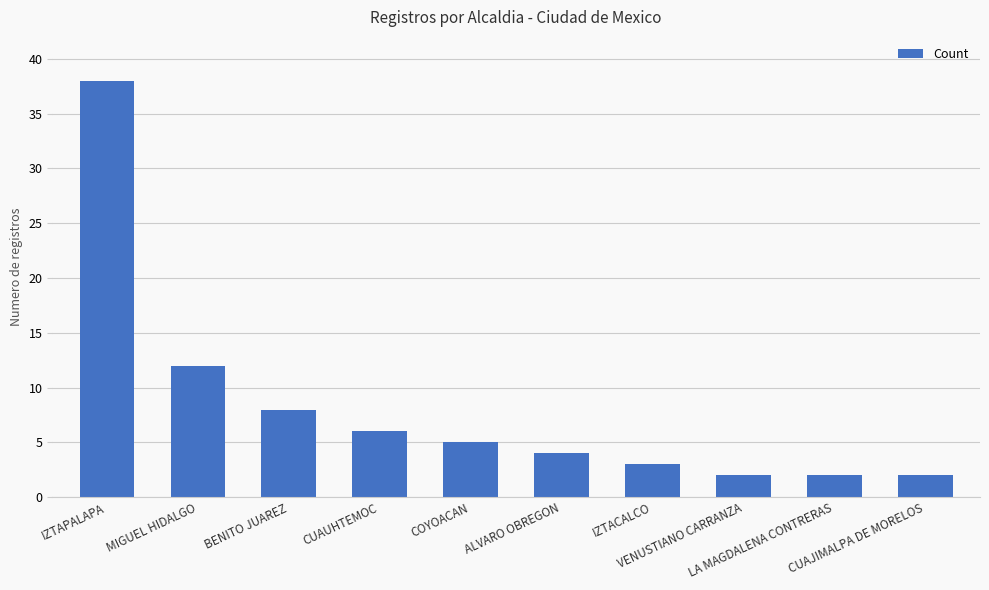

What is the label of the 6th bar from the right?

COYOACAN